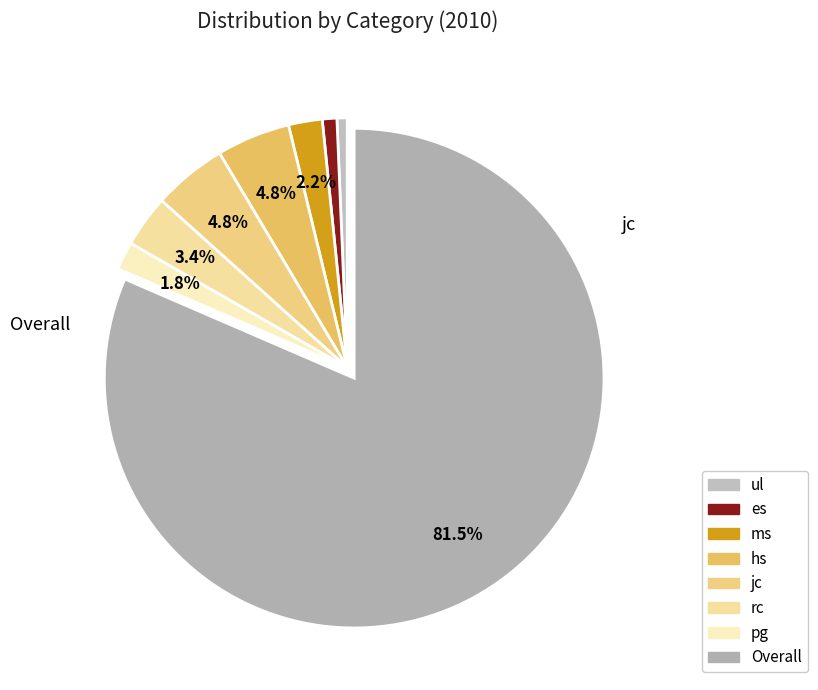

What percentage is the hs slice, to the nearest percent?

5%